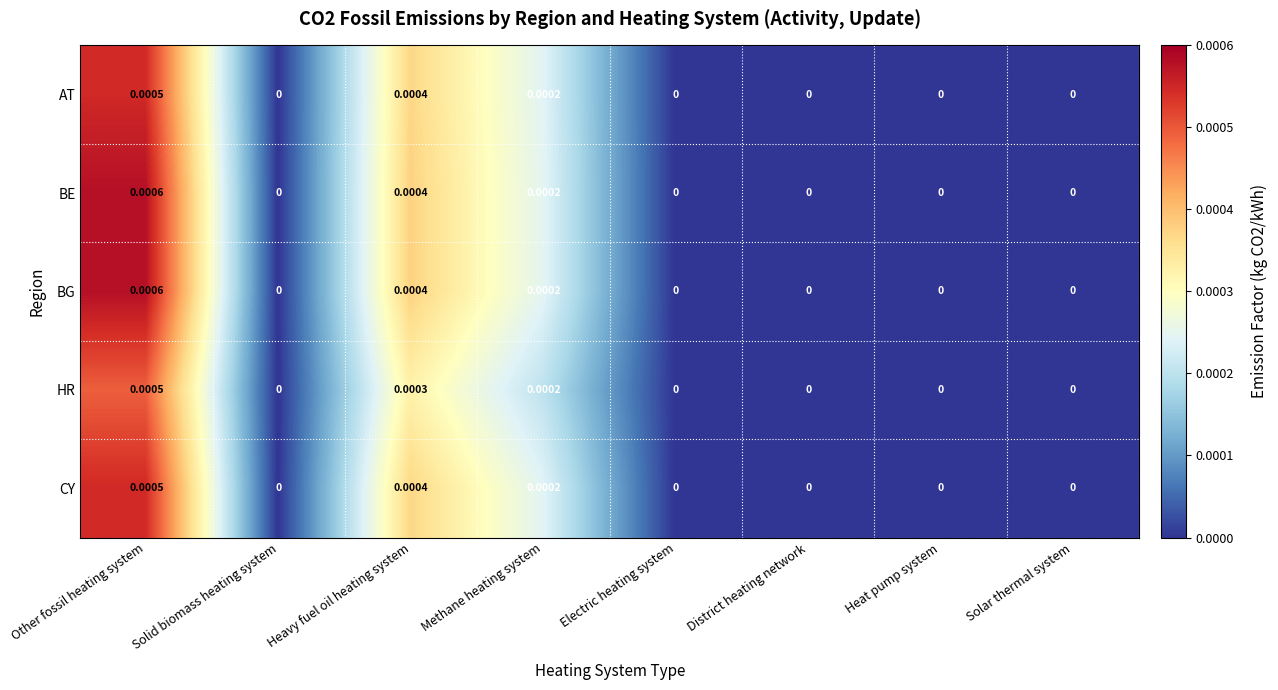

Is the value of HR at Other fossil heating system greater than the value of CY at Electric heating system?

Yes